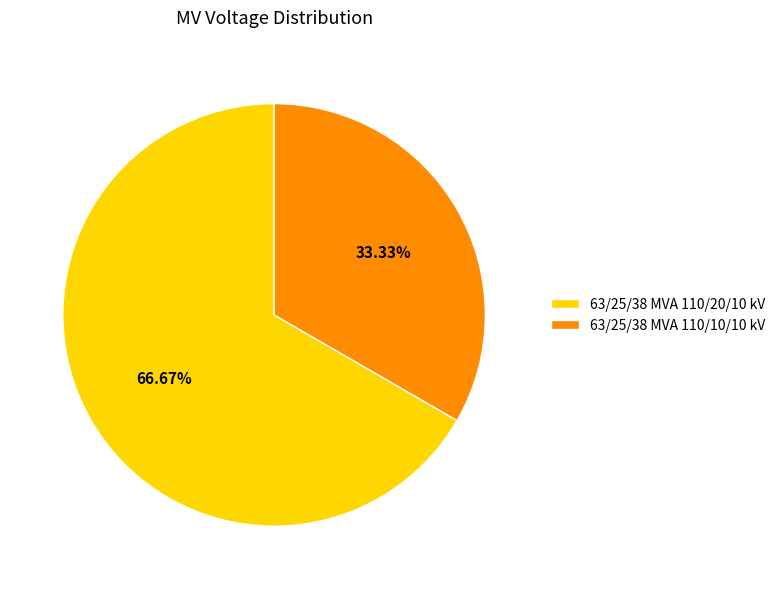

Rank the categories by value from highest to lowest.

63/25/38 MVA 110/20/10 kV, 63/25/38 MVA 110/10/10 kV